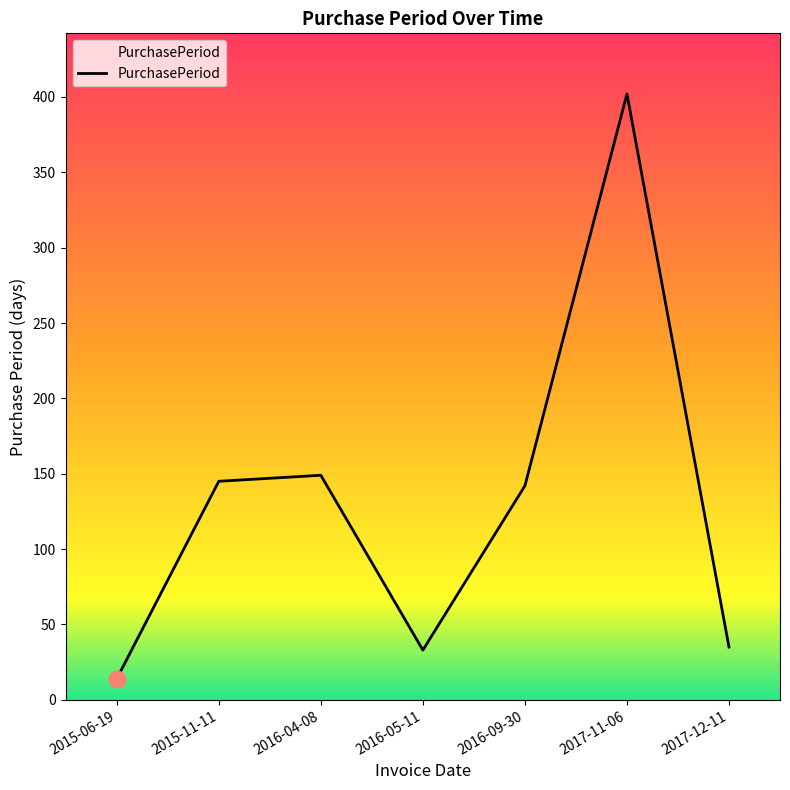

What is the change in value from 2016-04-08 to 2017-12-11?

-114